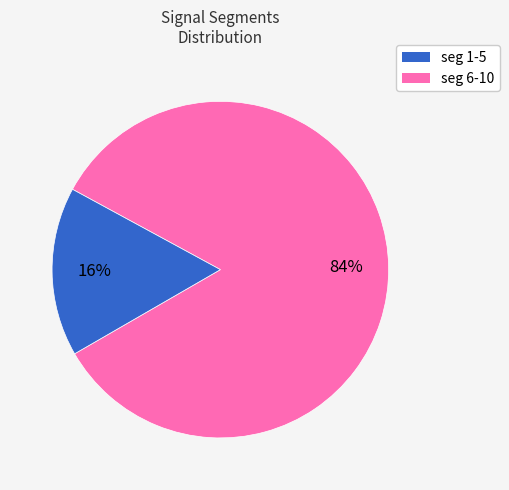

Is there any slice that represents more than half of the pie?

Yes